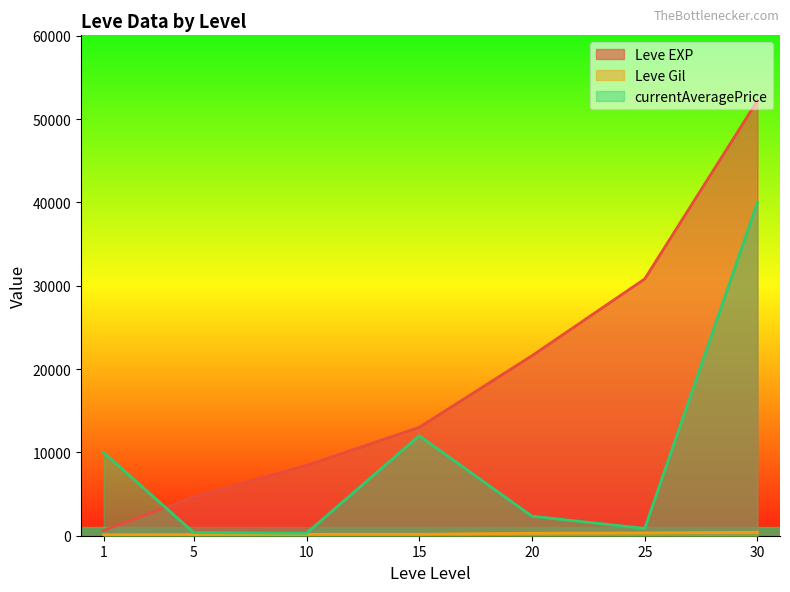

What is the difference between the highest and lowest values at 5?

4520